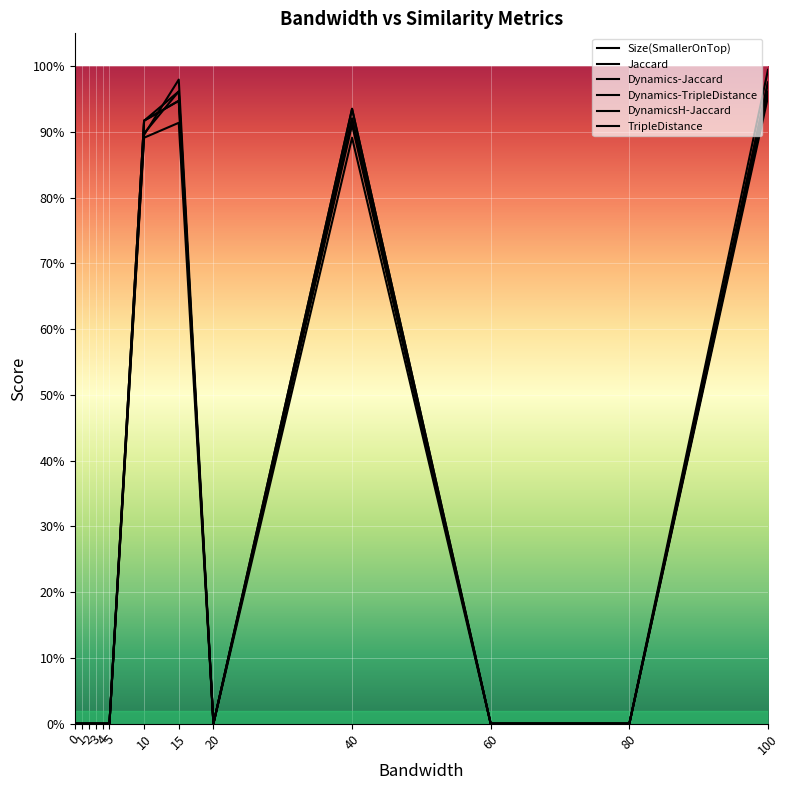

Where do Dynamics-Jaccard and TripleDistance first cross each other?

10 and 15